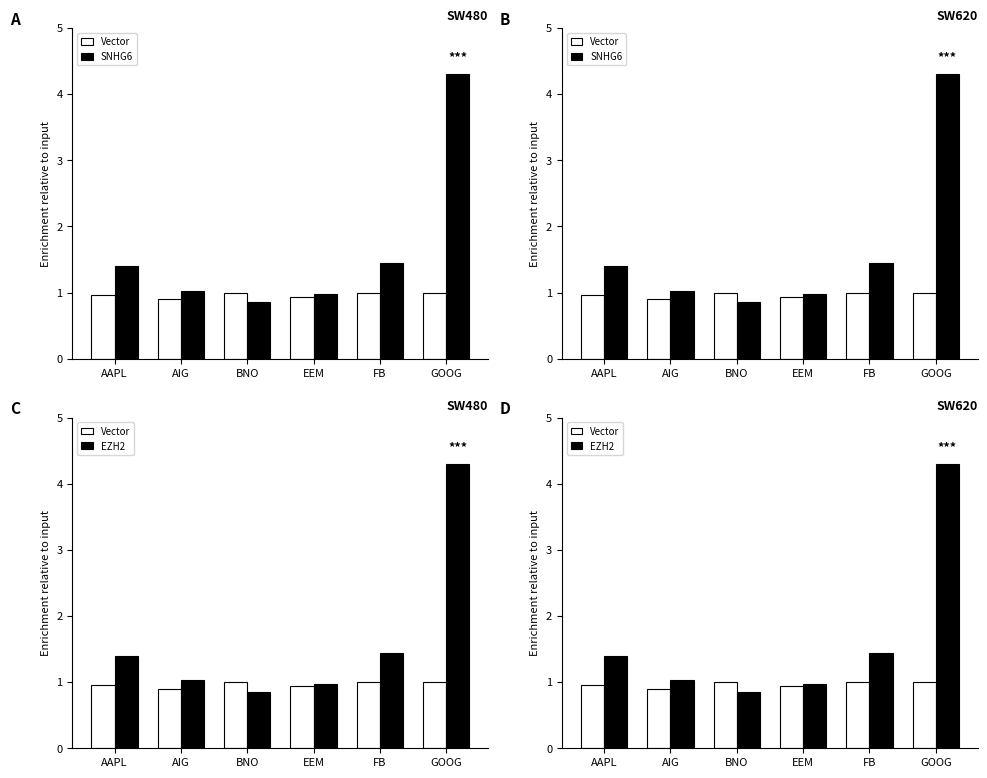

What is the difference between the SNHG6 values at GOOG and EEM?

3.3